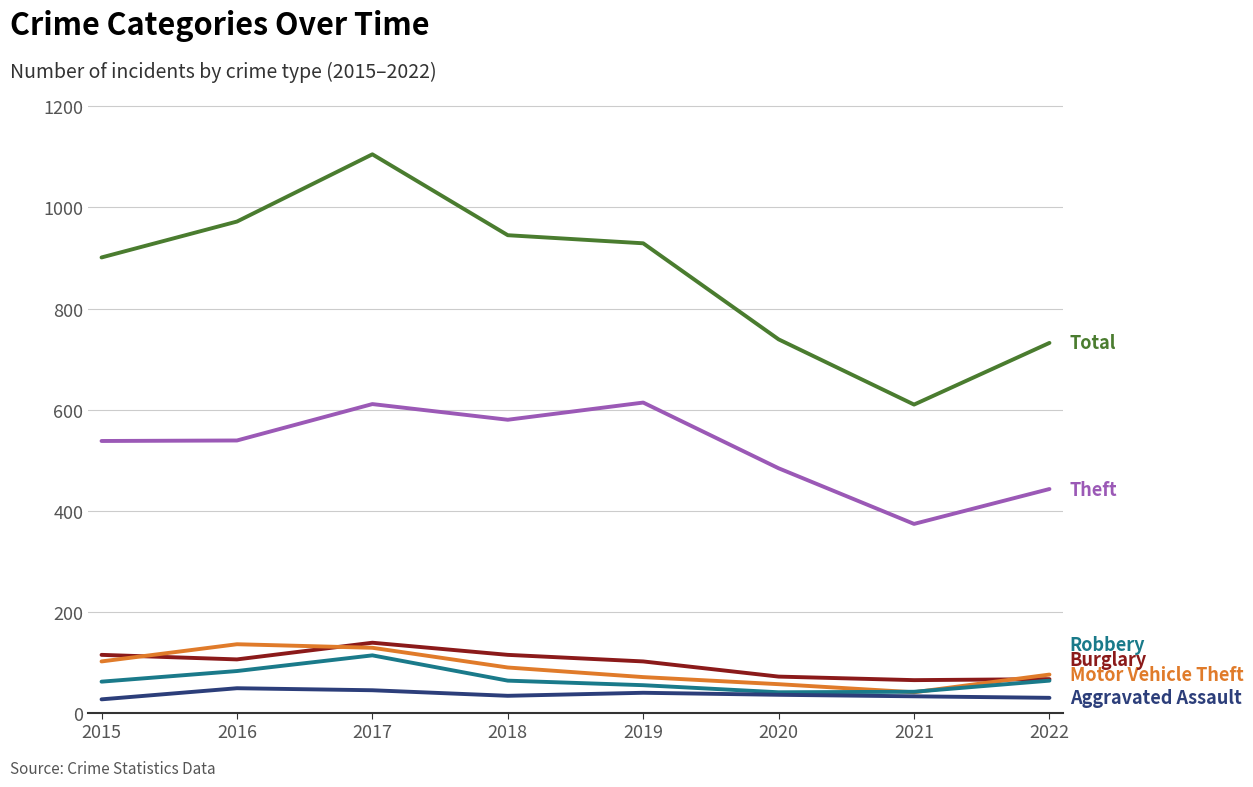

What is the total value across all series at 2015?

1745